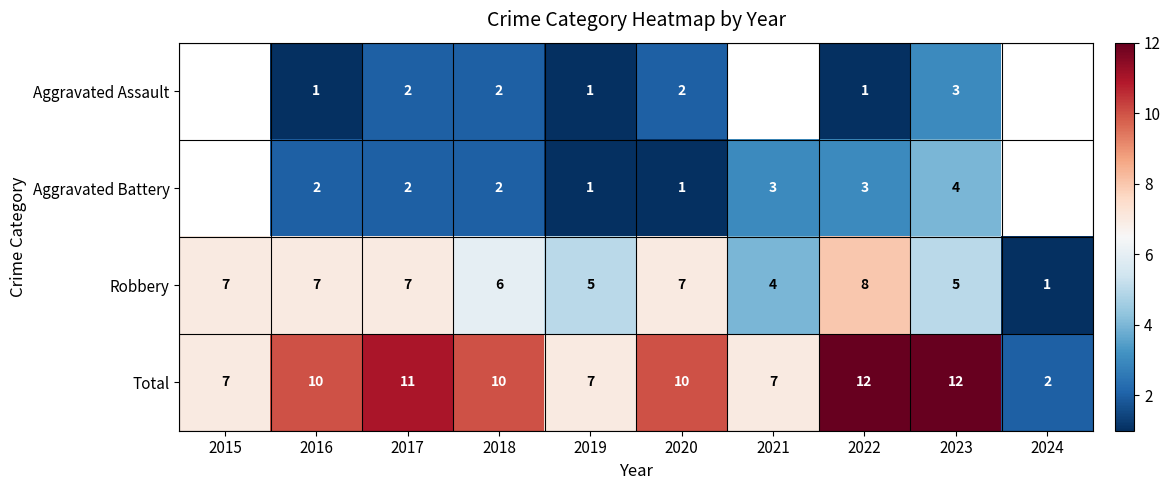

Count the Robbery values in the range 5 to 7.

7